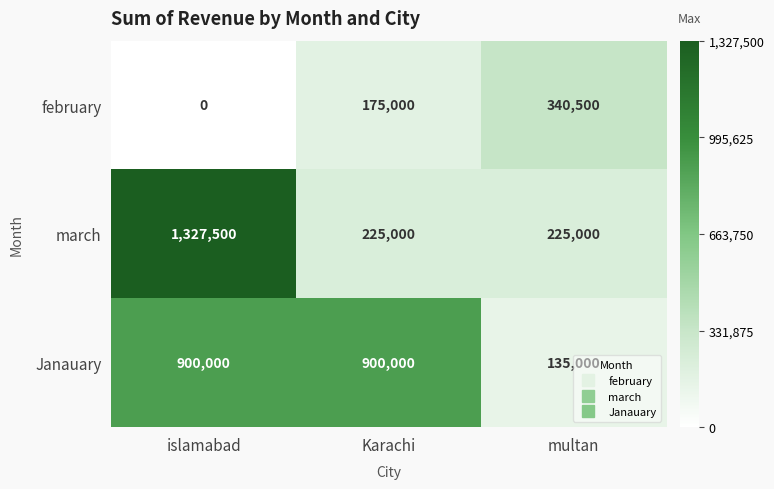

At how many categories does at least one series exceed 896763?

2